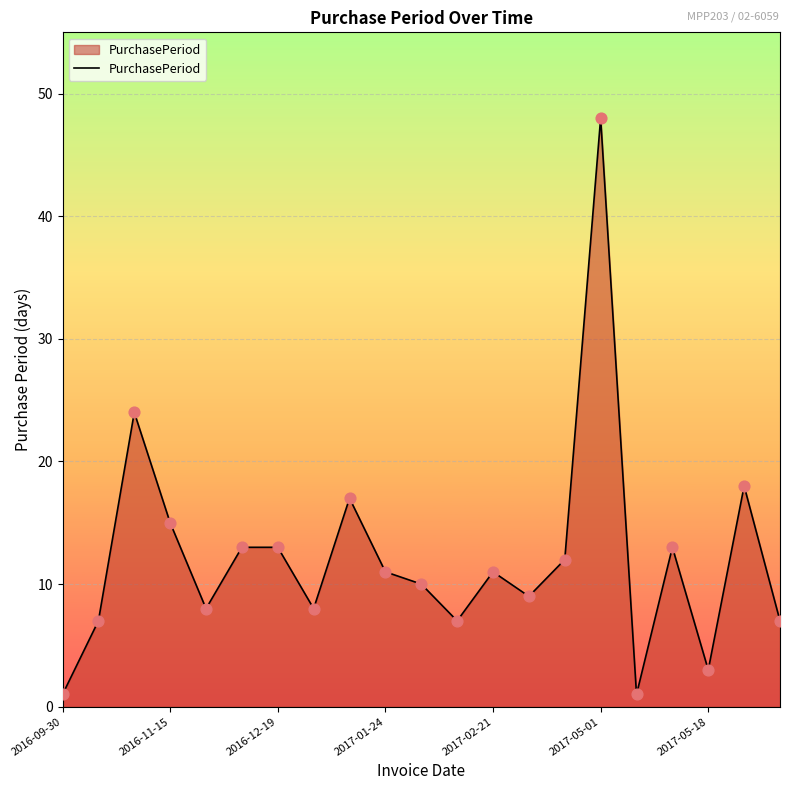

What is the difference between the maximum and minimum values?

47